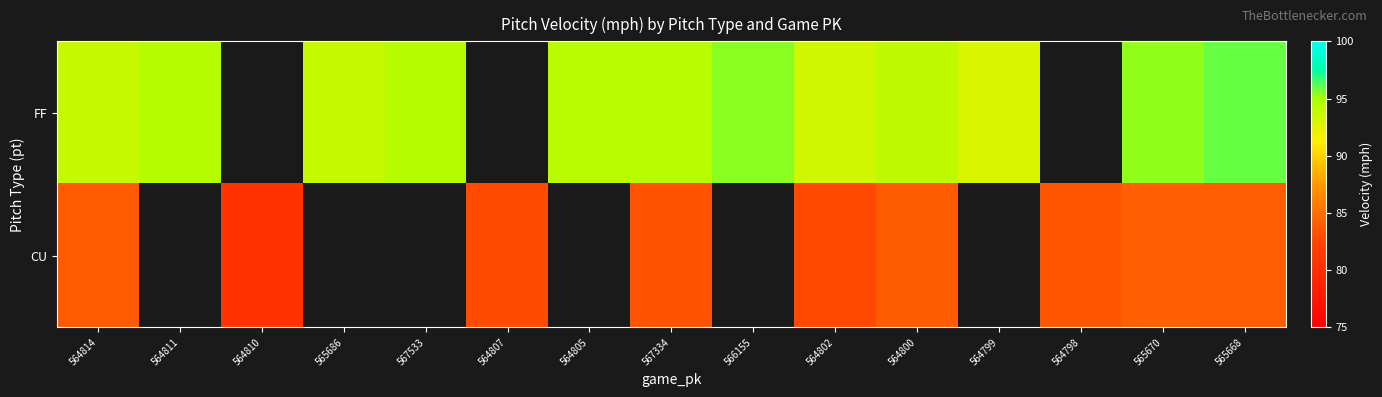

At which label does CU reach its minimum?

564810